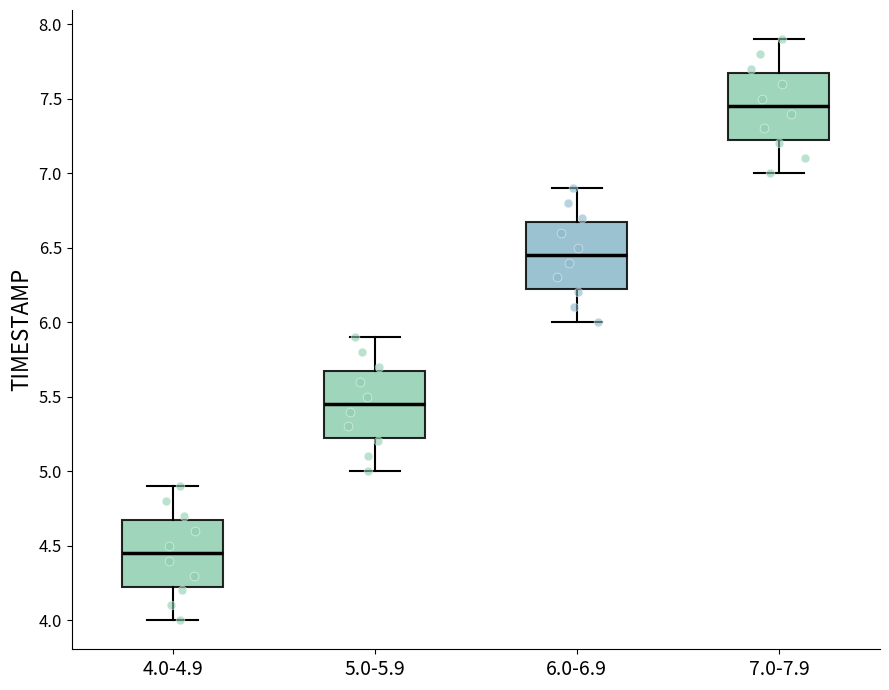

Where does the upper whisker of the box for 6.0-6.9 end on the y-axis? The values are not printed on the chart, so give them approximately, as read against the axis.

6.90